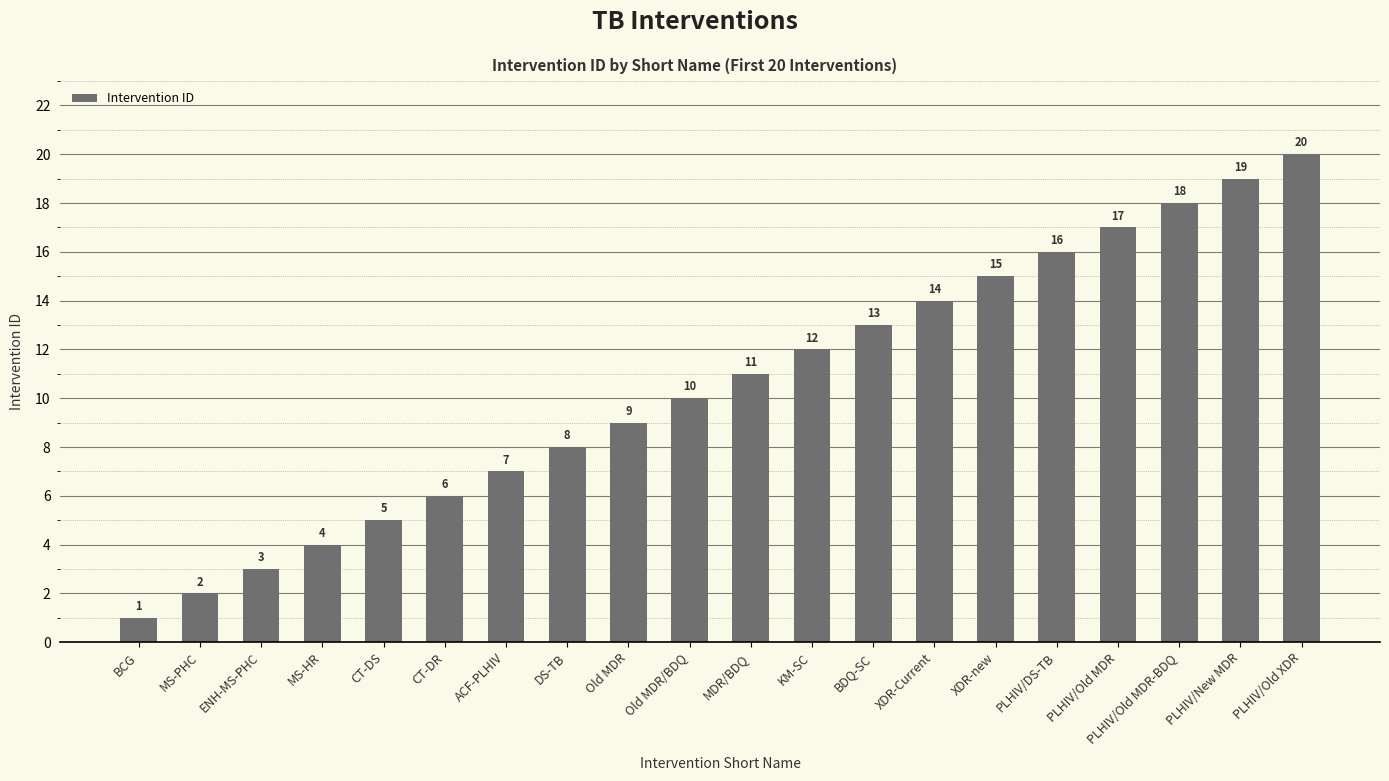

How many bars are there in total?

20